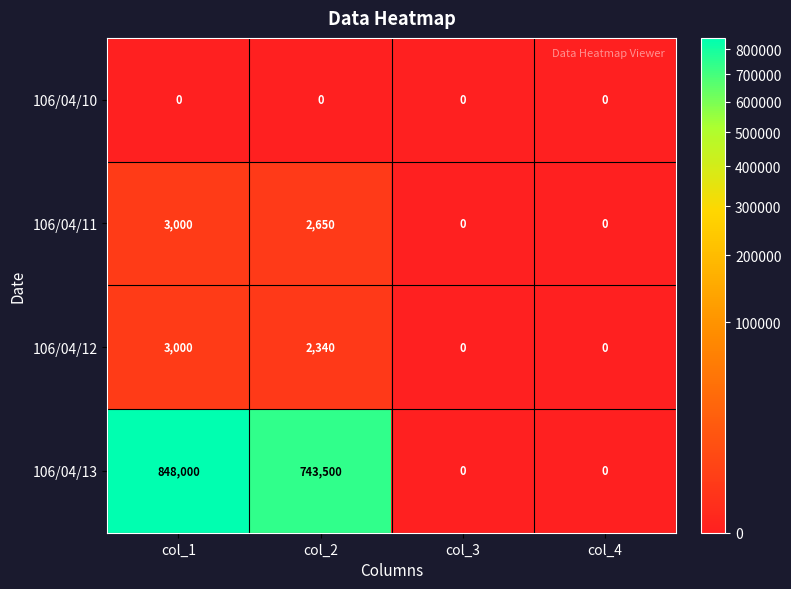

What is the difference between the highest and lowest values at col_2?

743500